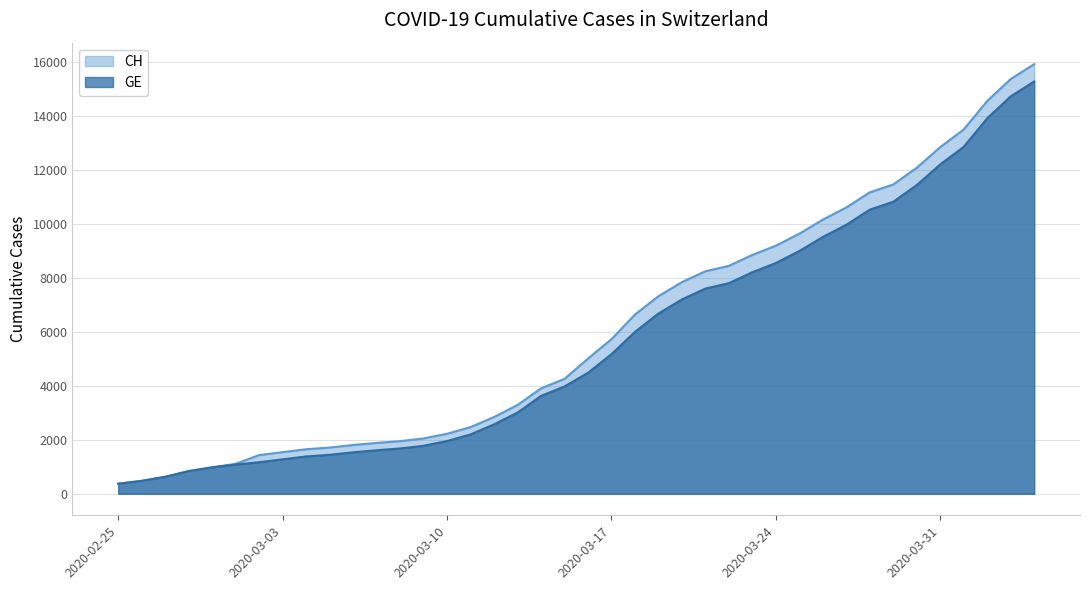

At how many categories does at least one series exceed 5340?

19